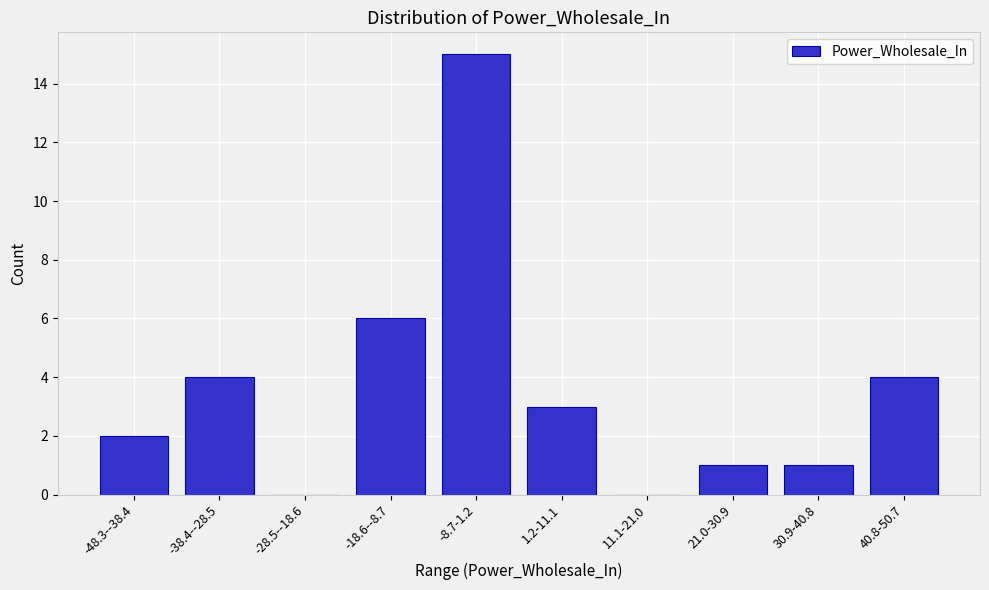

Reading left to right, list all the values displayed in this chart.

-48.3--38.4=2	-38.4--28.5=4	-28.5--18.6=0	-18.6--8.7=6	-8.7-1.2=15	1.2-11.1=3	11.1-21.0=0	21.0-30.9=1	30.9-40.8=1	40.8-50.7=4